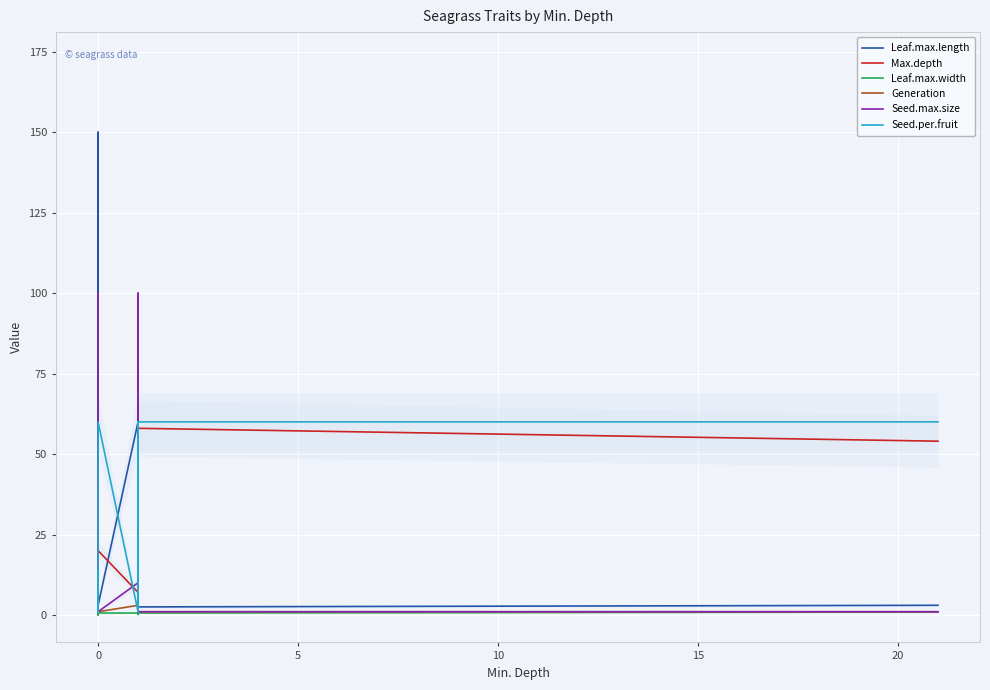

Which series has the largest total across all categories?

Leaf.max.length